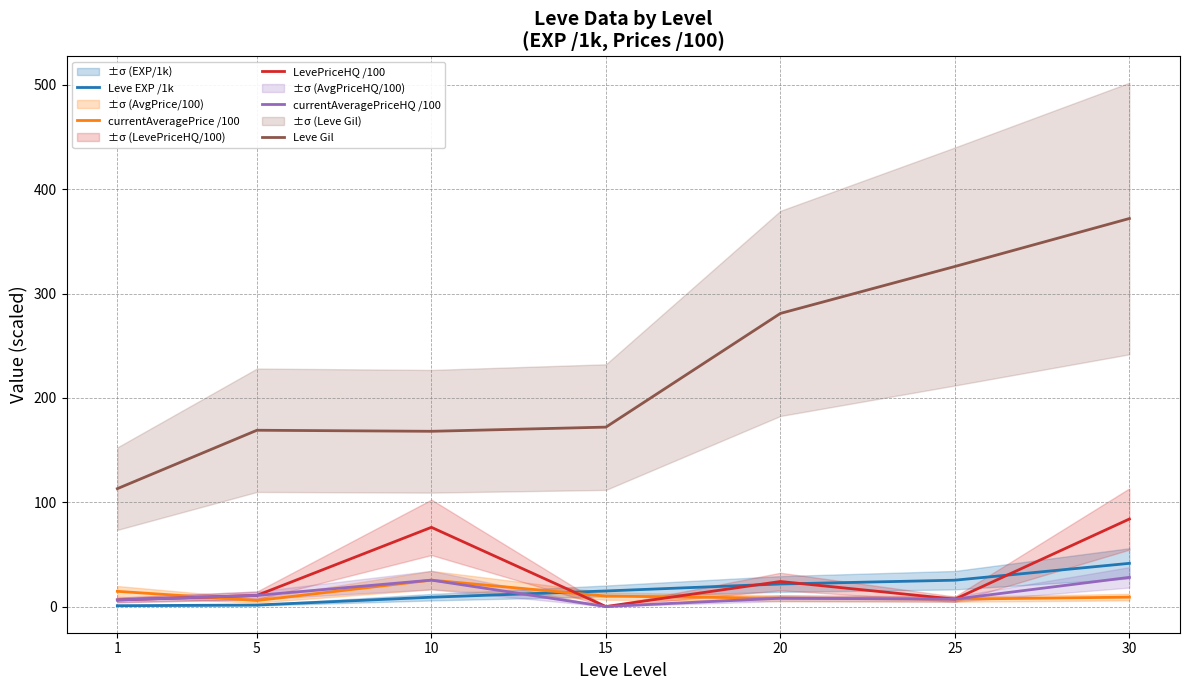

Which label corresponds to the largest value in the chart?

30